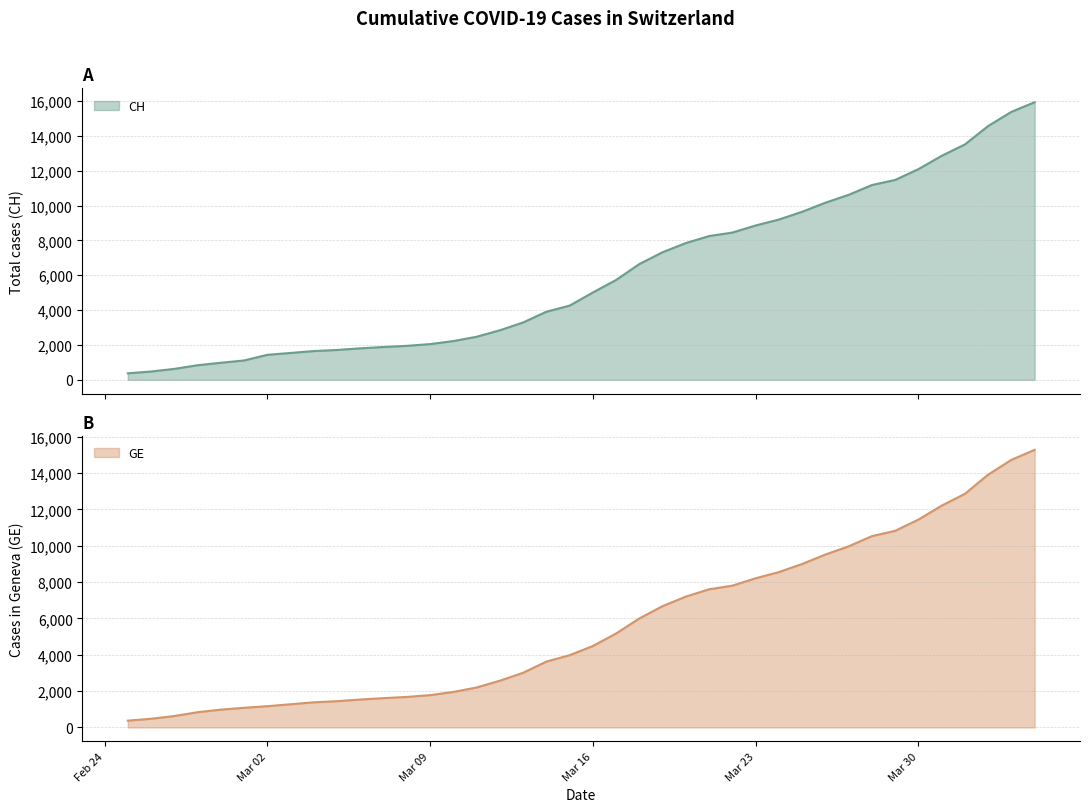

At how many categories does at least one series exceed 3914?

21